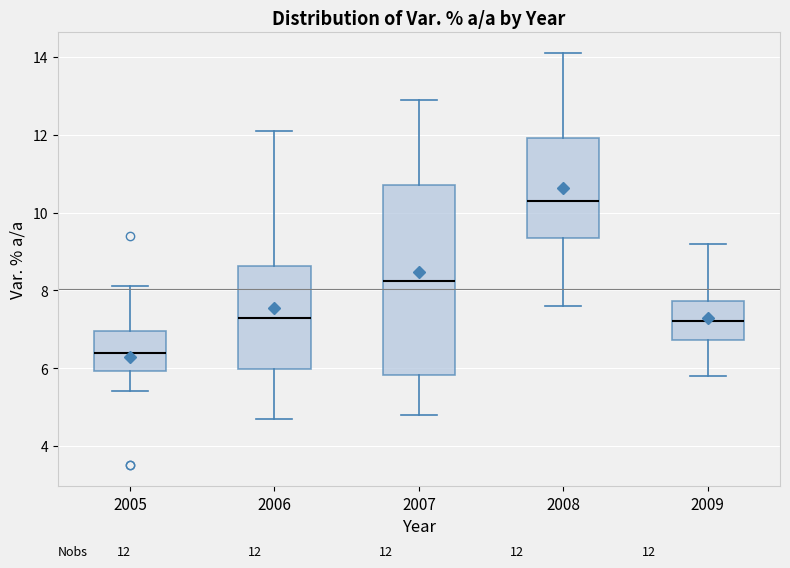

Comparing the boxes themselves (not the whiskers), which one is the tallest?

2007